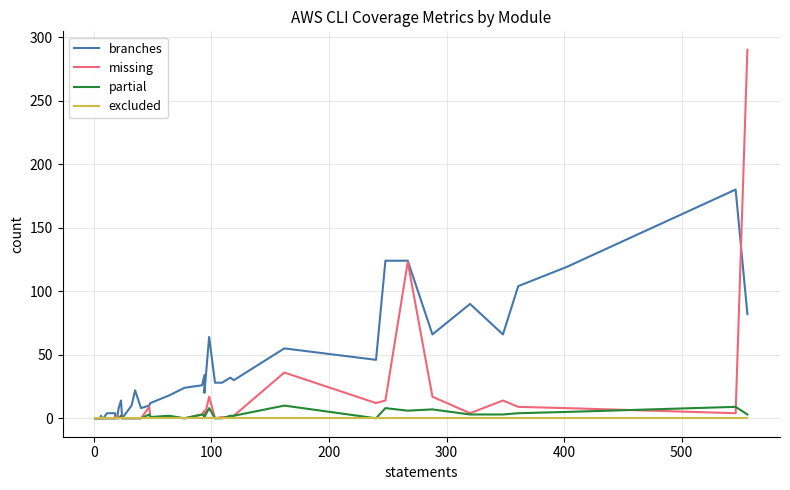

The value of partial at 14 is 3. True or false?

False